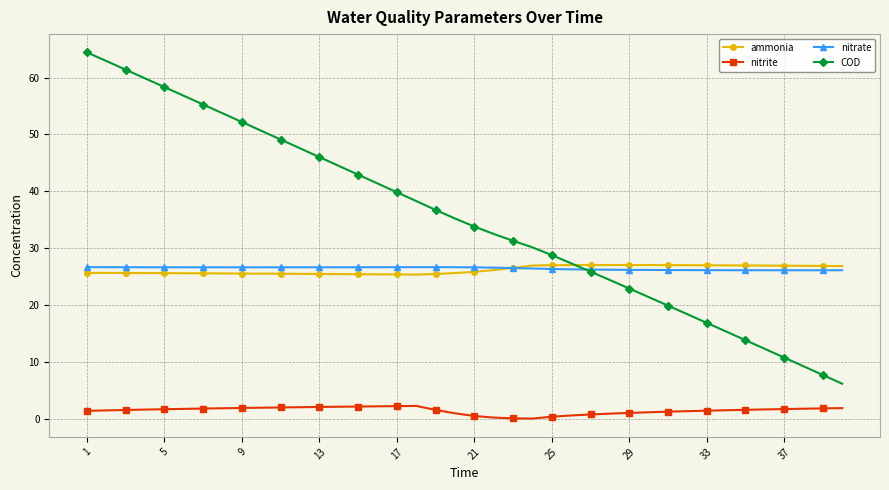

Which series has the widest spread of values?

COD